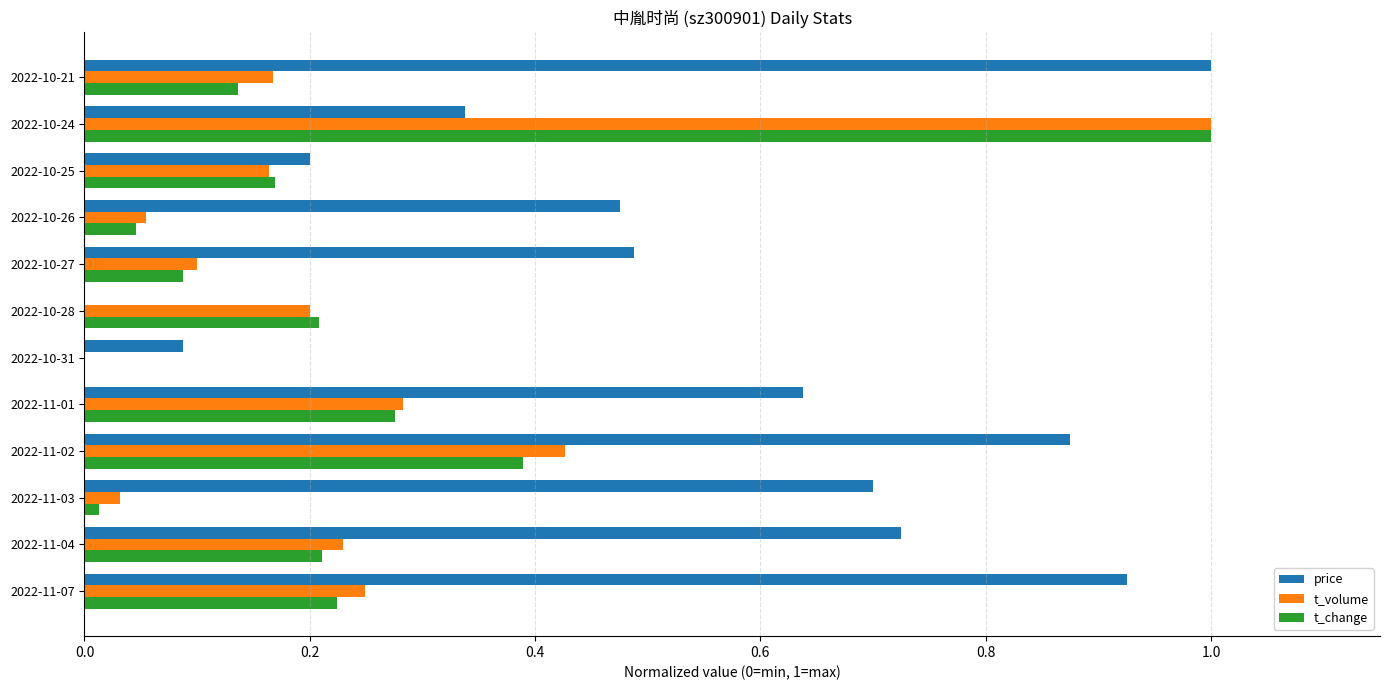

True or false: t_volume has a value of 0.1 at 2022-10-26.

True